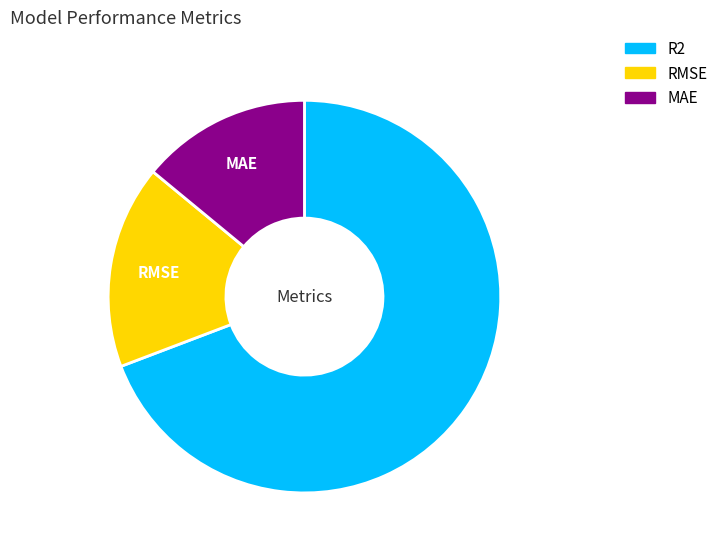

Count the number of slices in the pie.

3